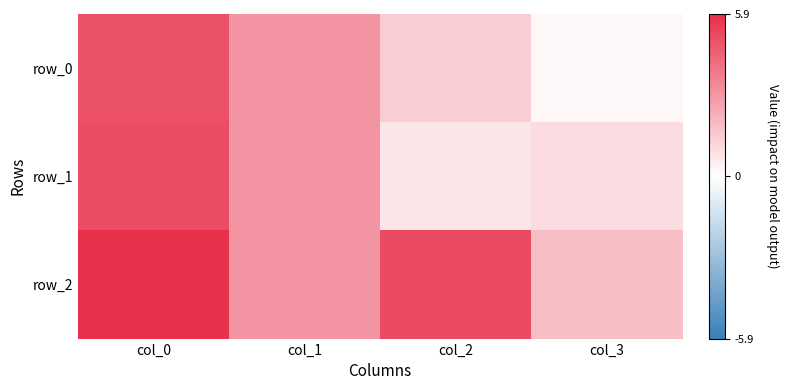

Read the row_1 value at col_3.

1.0